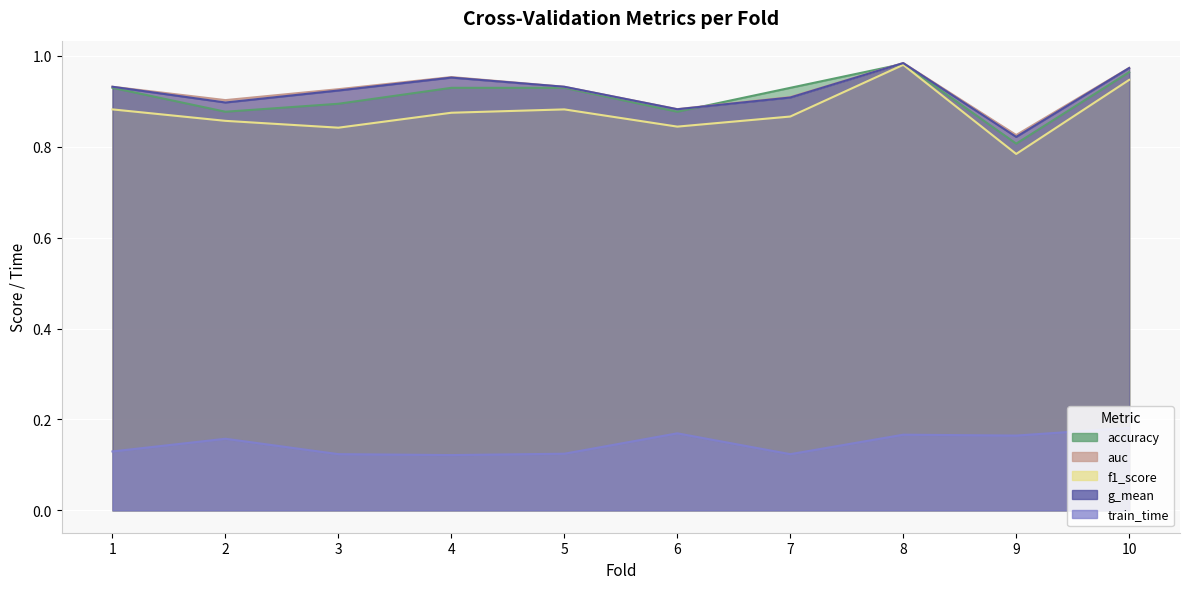

Which series ends up on top after the final intersection of g_mean and accuracy?

g_mean